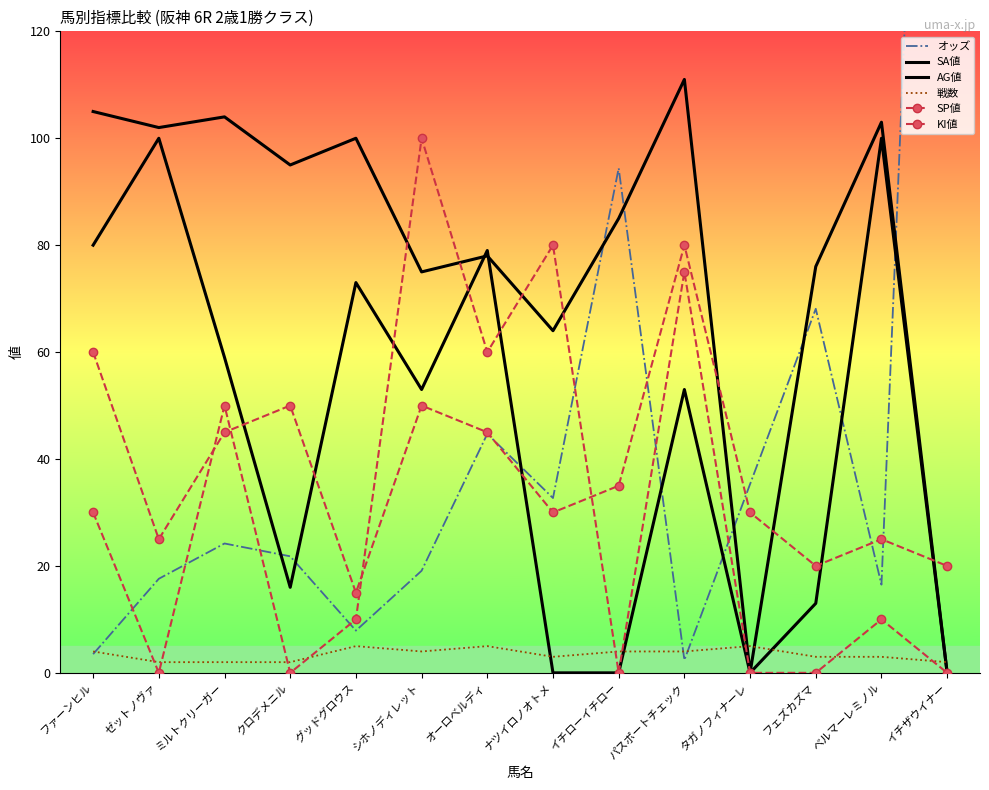

True or false: 戦数 and SA値 cross at least once.

True